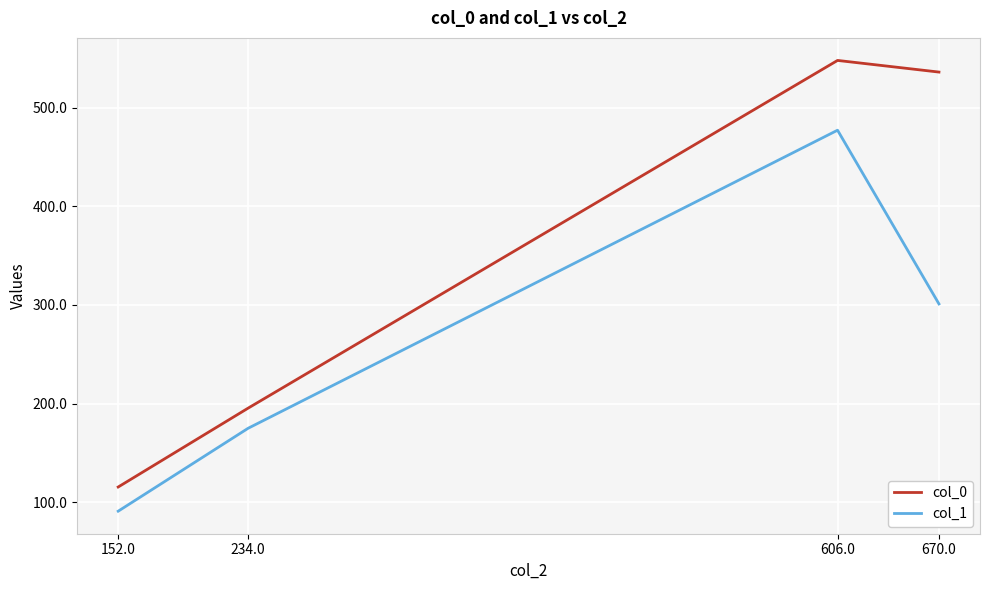

What is the average value of the col_0 series?

348.6